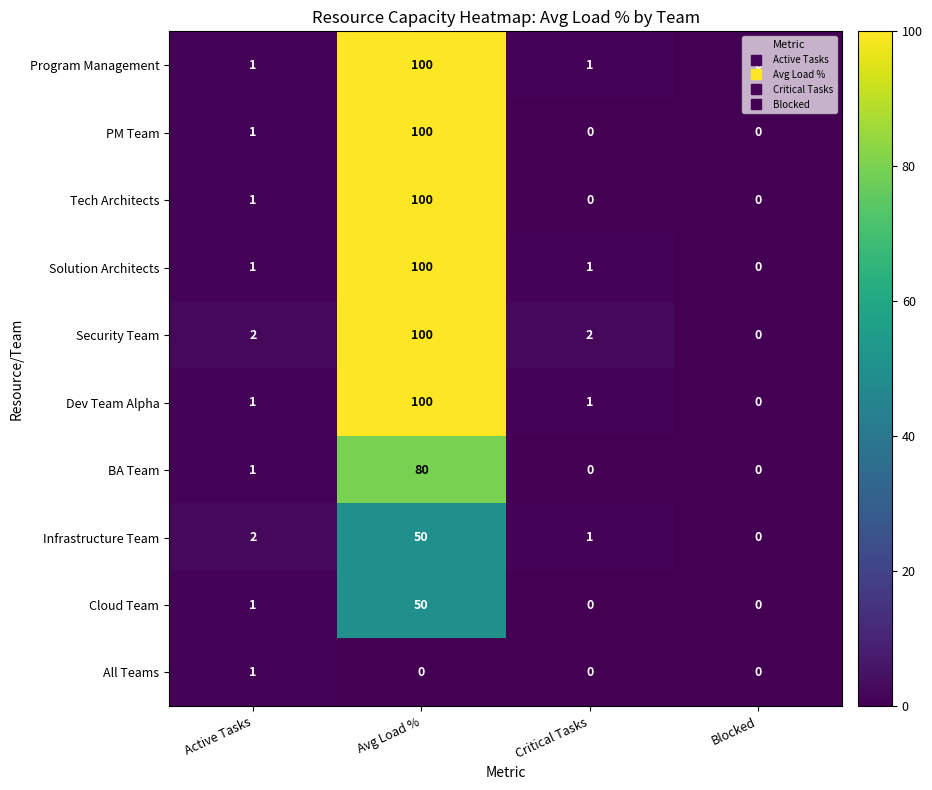

What is the total value across all series at Critical Tasks?

6